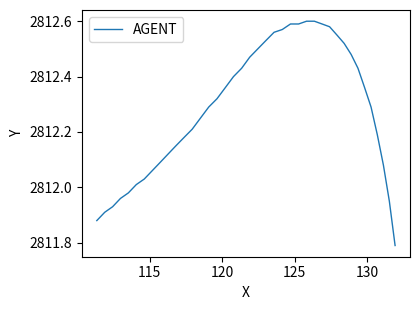

What is the difference between the maximum and minimum values?

0.8